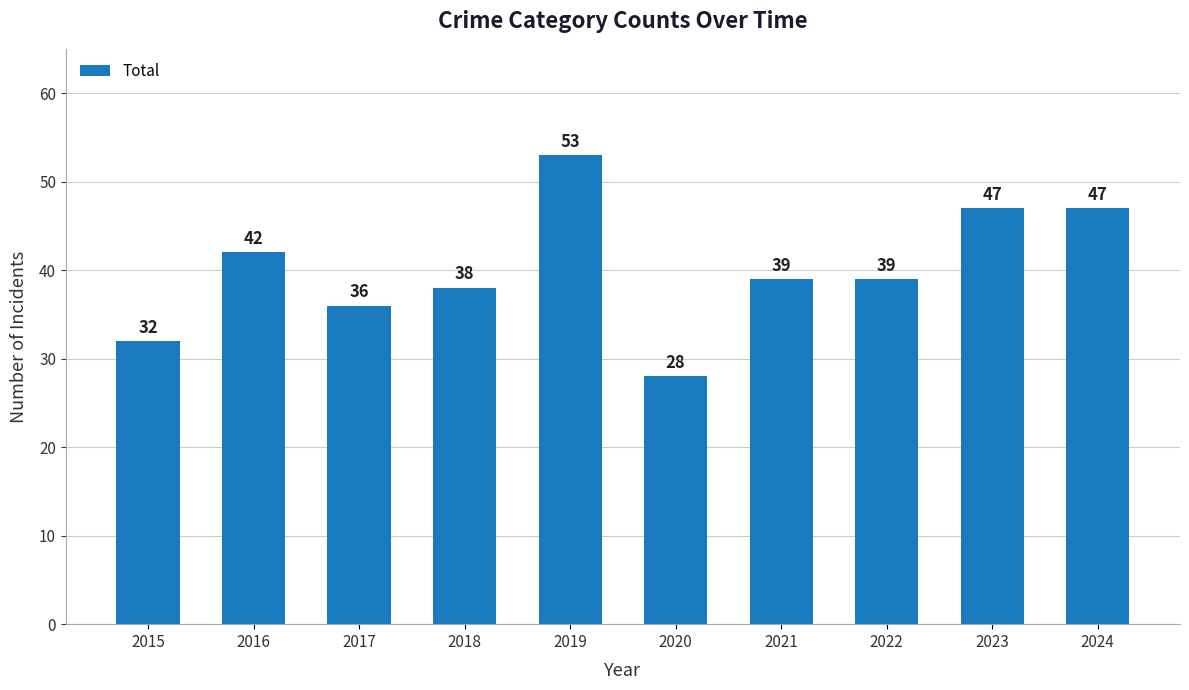

How many bars are there in total?

10